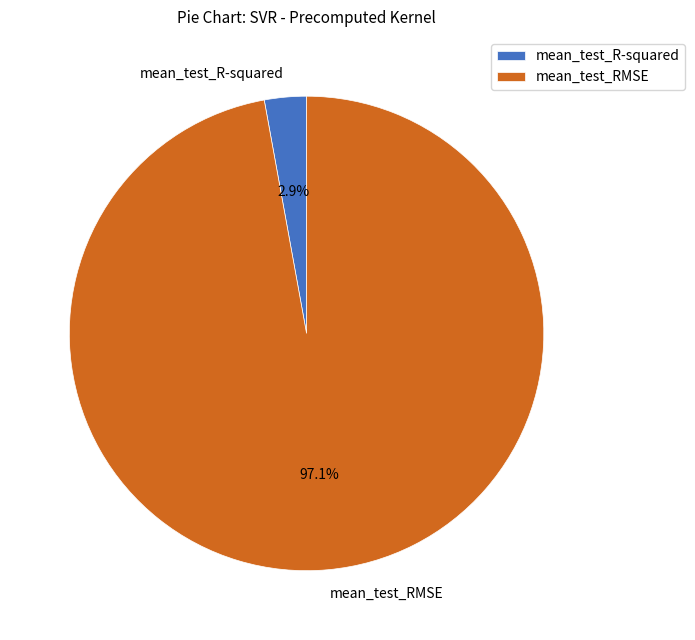

Which slice is the largest?

mean_test_RMSE